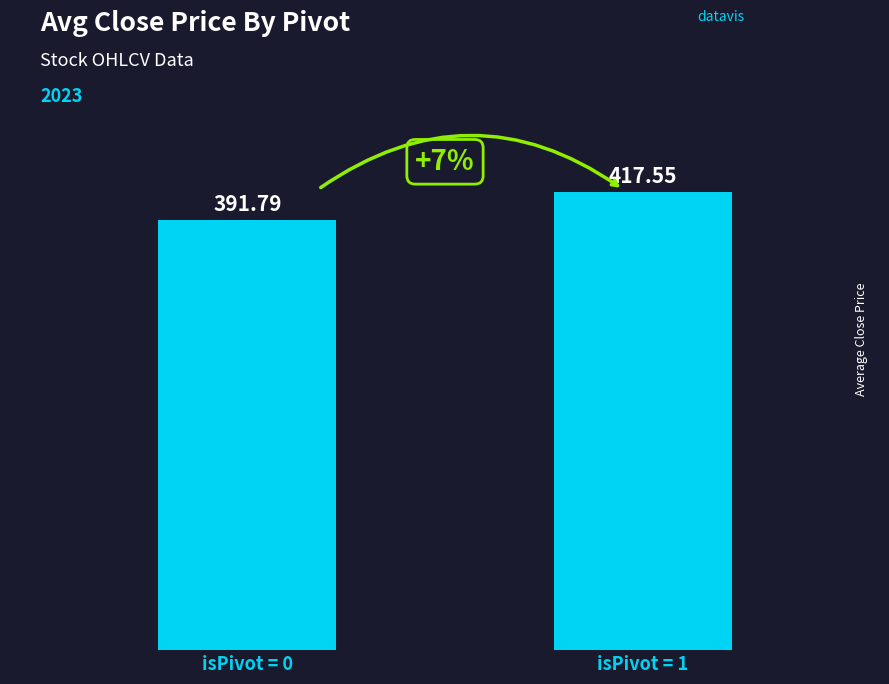

What is the approximate value at isPivot = 0?

391.8